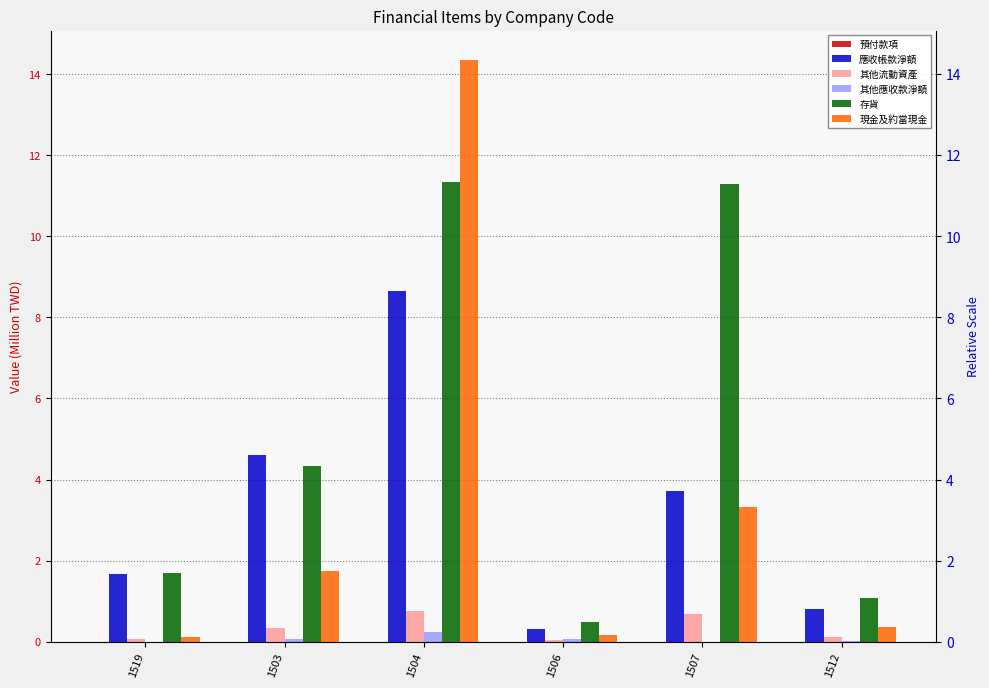

How many bars are there in total?

36